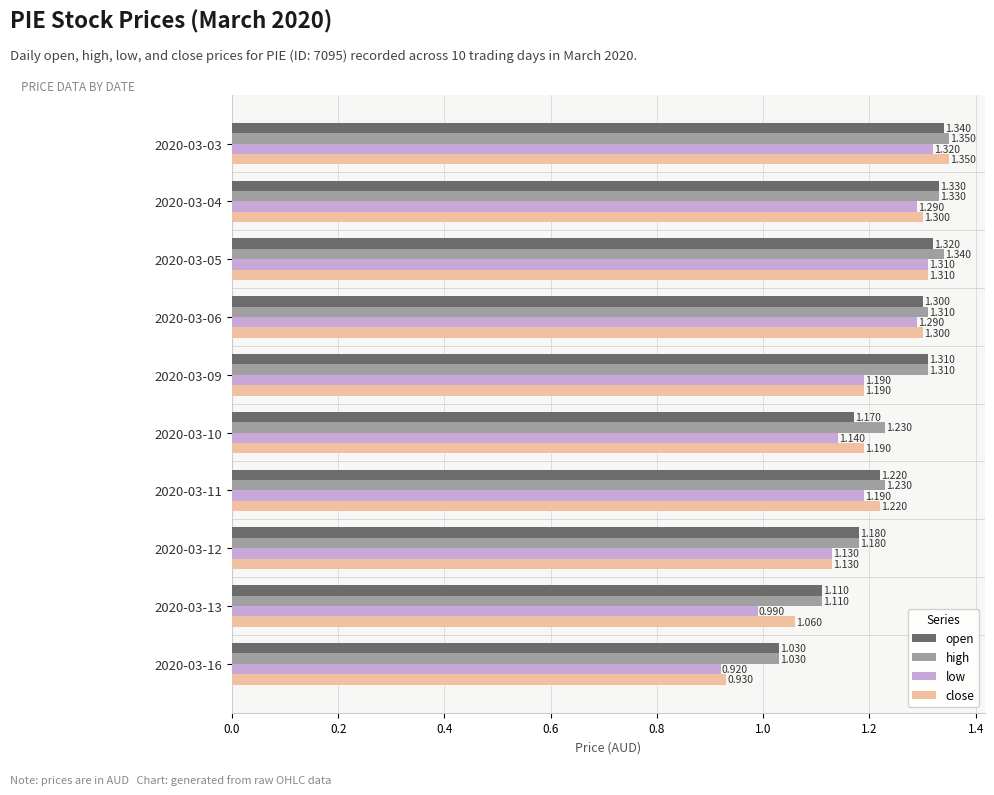

At how many categories does at least one series exceed 1?

10